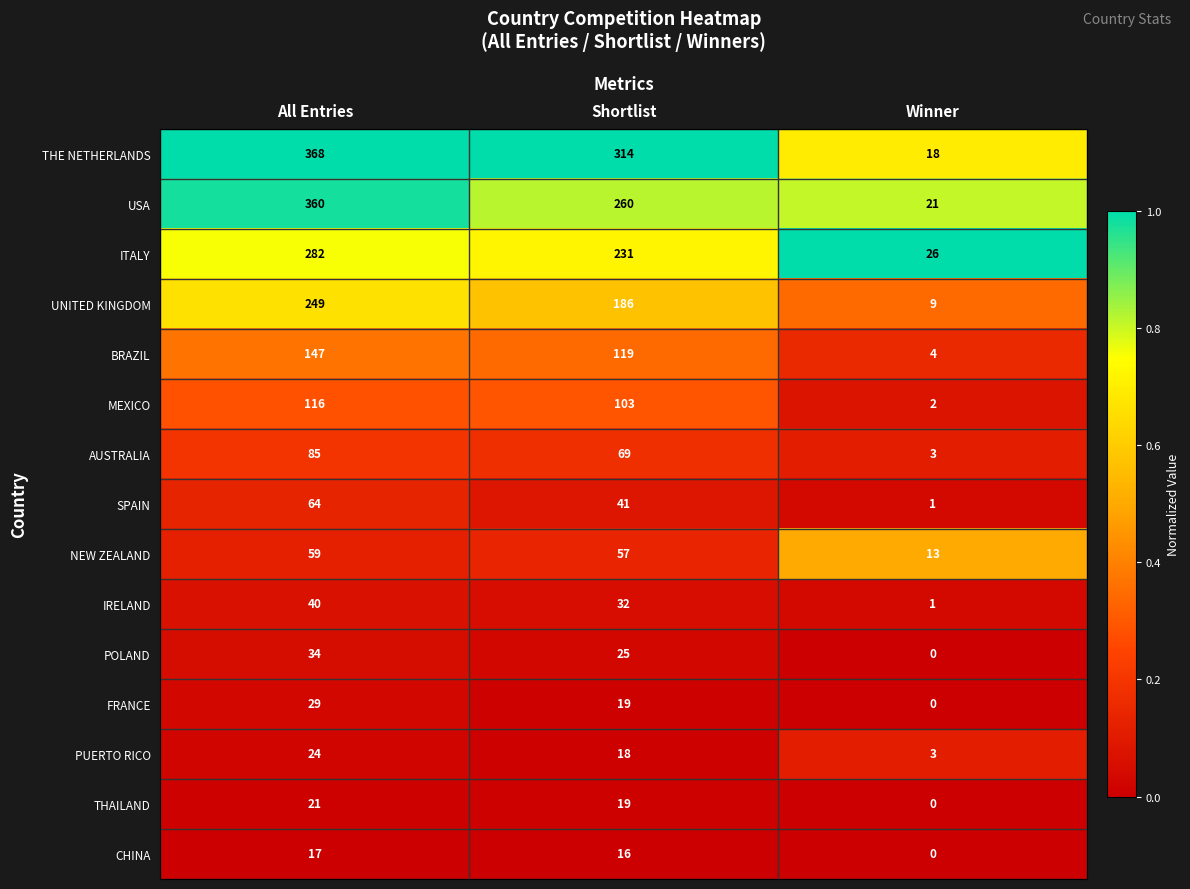

Which series has the largest total across all categories?

THE NETHERLANDS